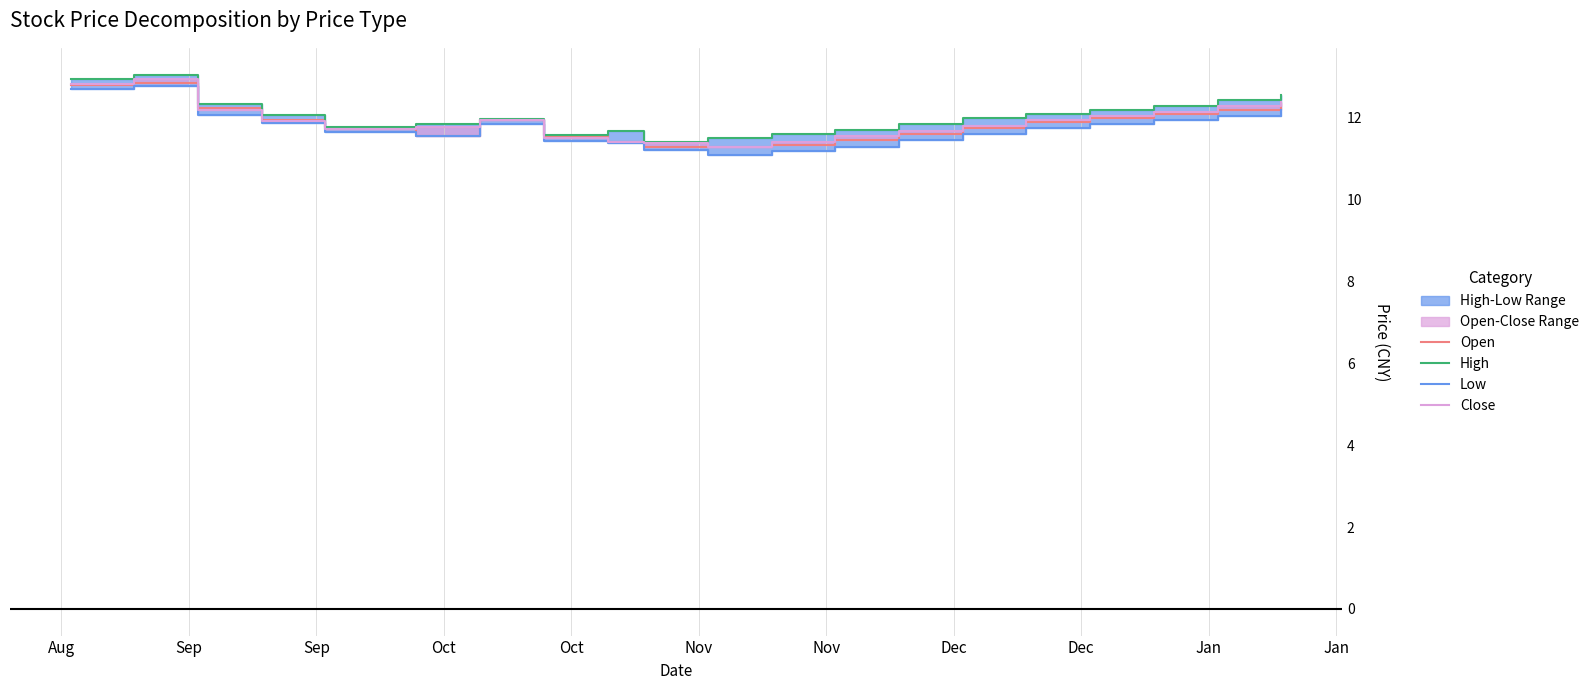

In Close, how many points are lower than both neighbors (excluding endpoints)?

2